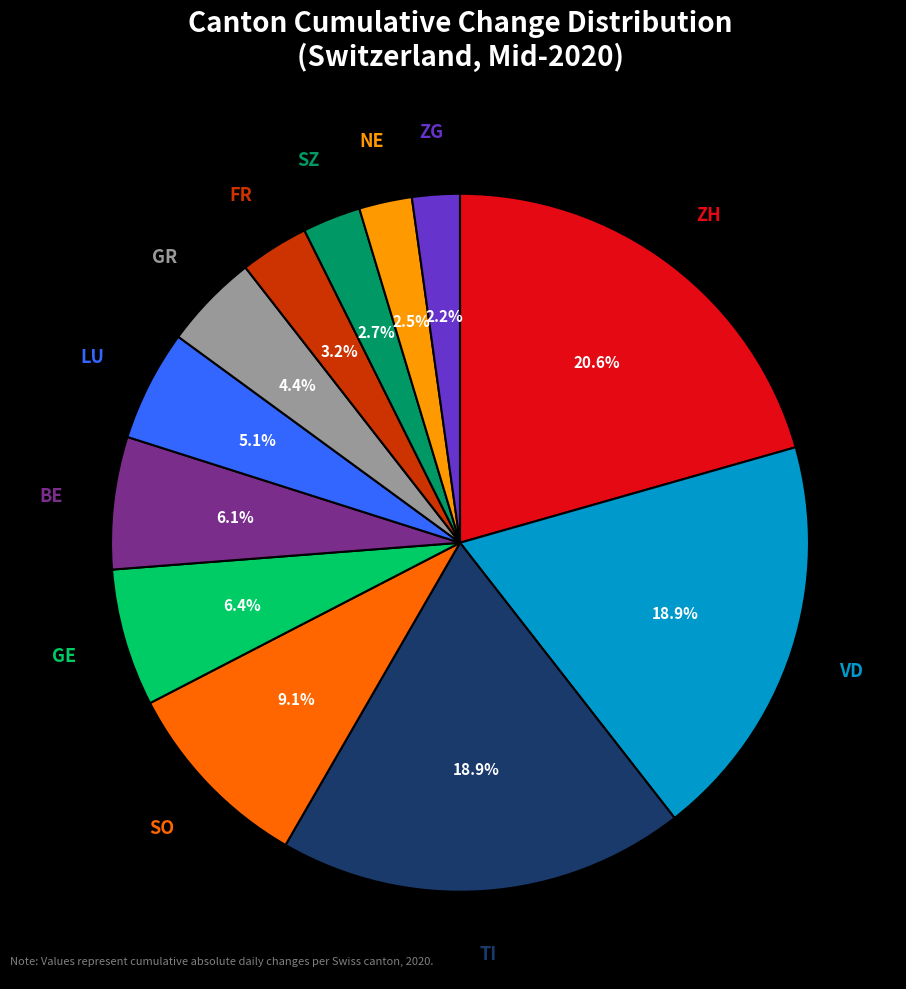

The TI slice represents 26% of the pie. True or false?

False